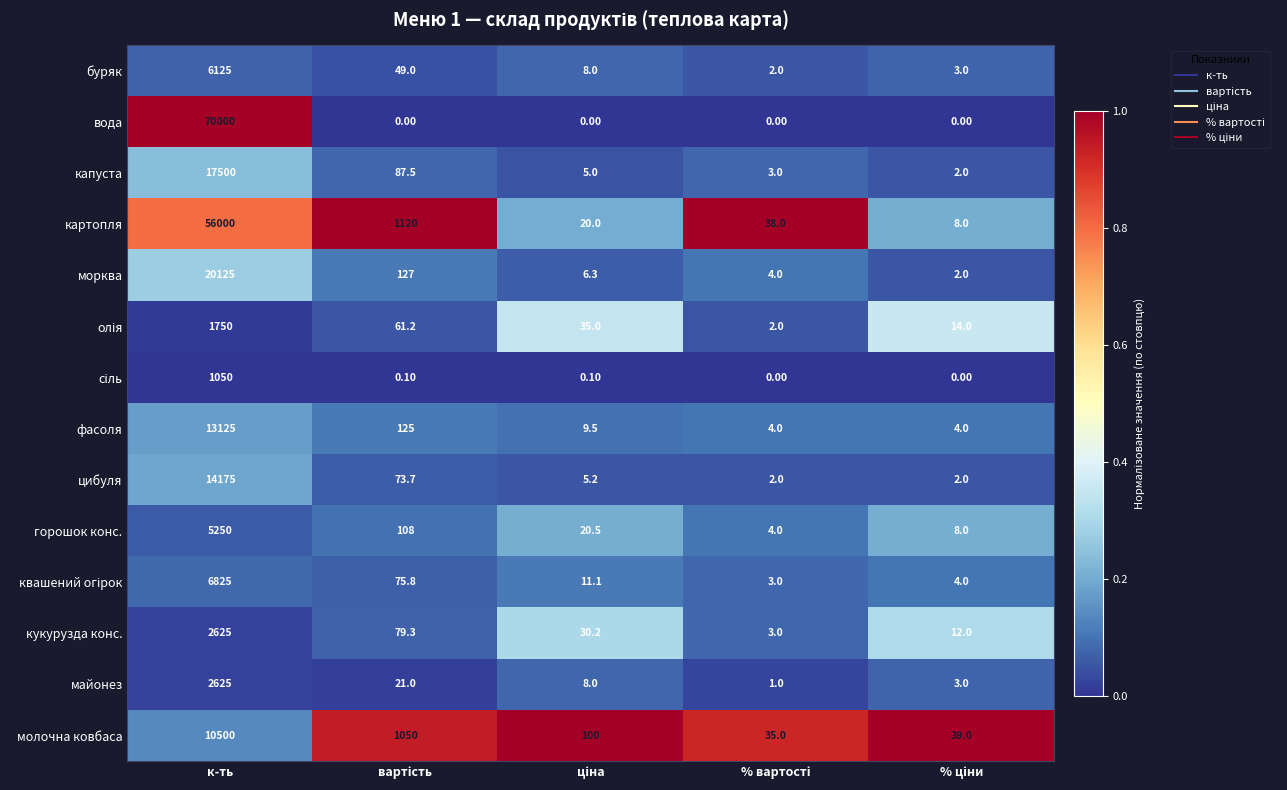

What is the difference between the maximum and minimum values in the морква series?

20123.0